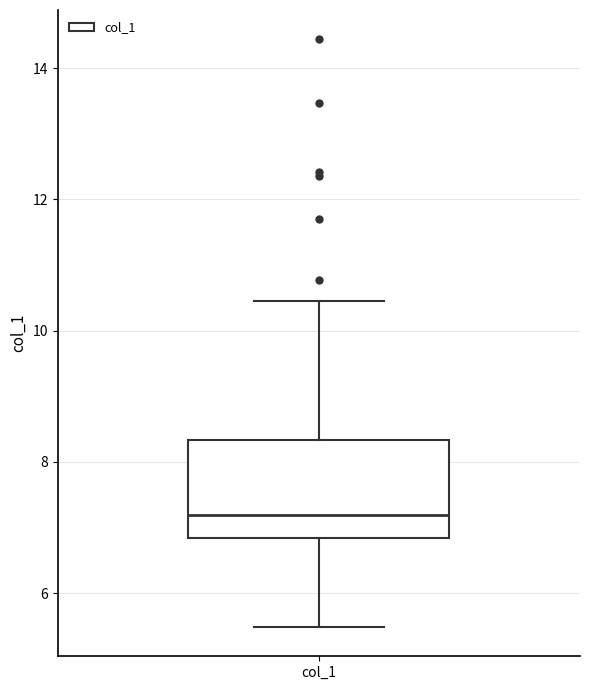

Where does the lower whisker of the box for col_1 end on the y-axis? The values are not printed on the chart, so give them approximately, as read against the axis.

5.4